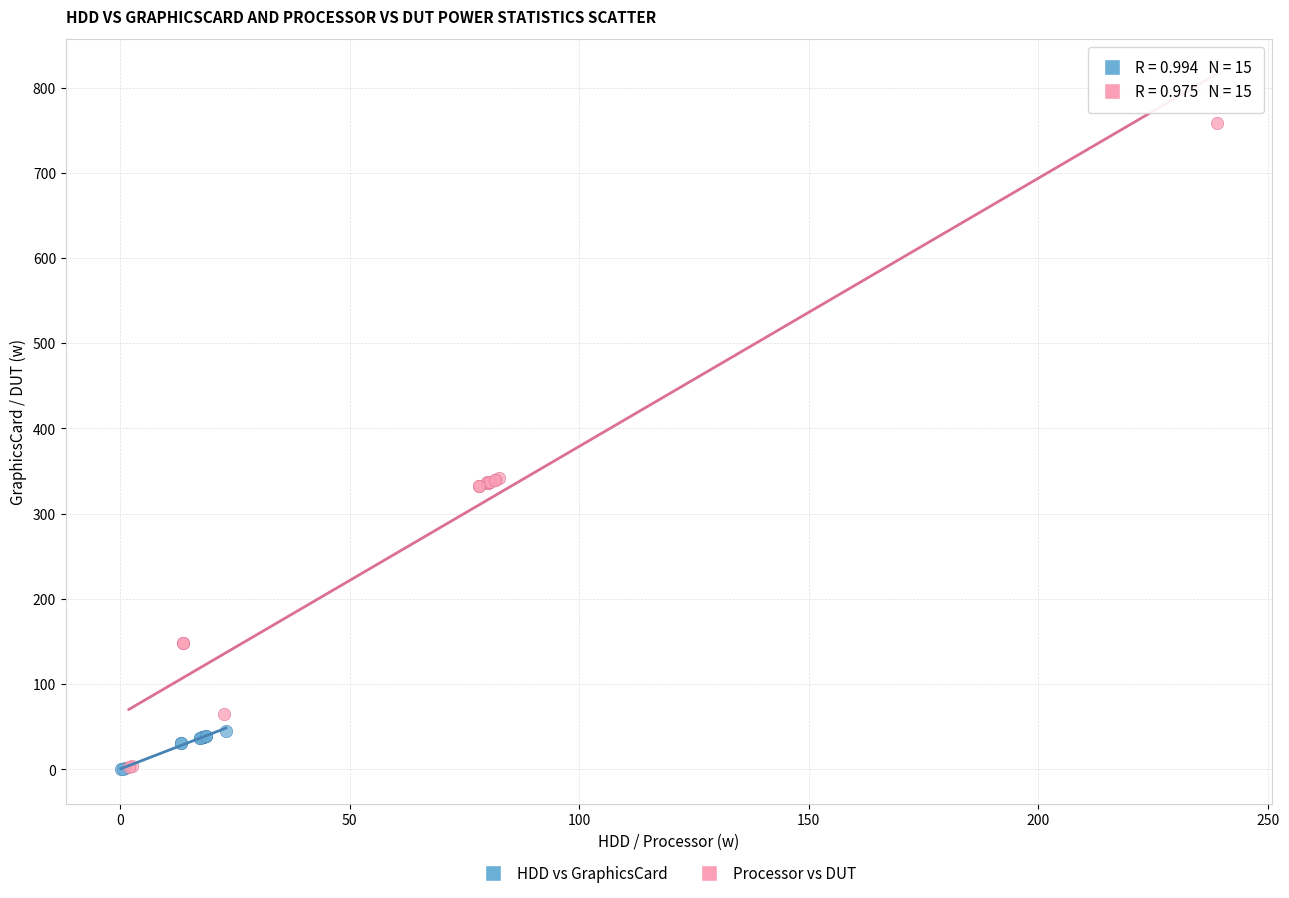

Which series has the widest spread of Y values?

Processor vs DUT